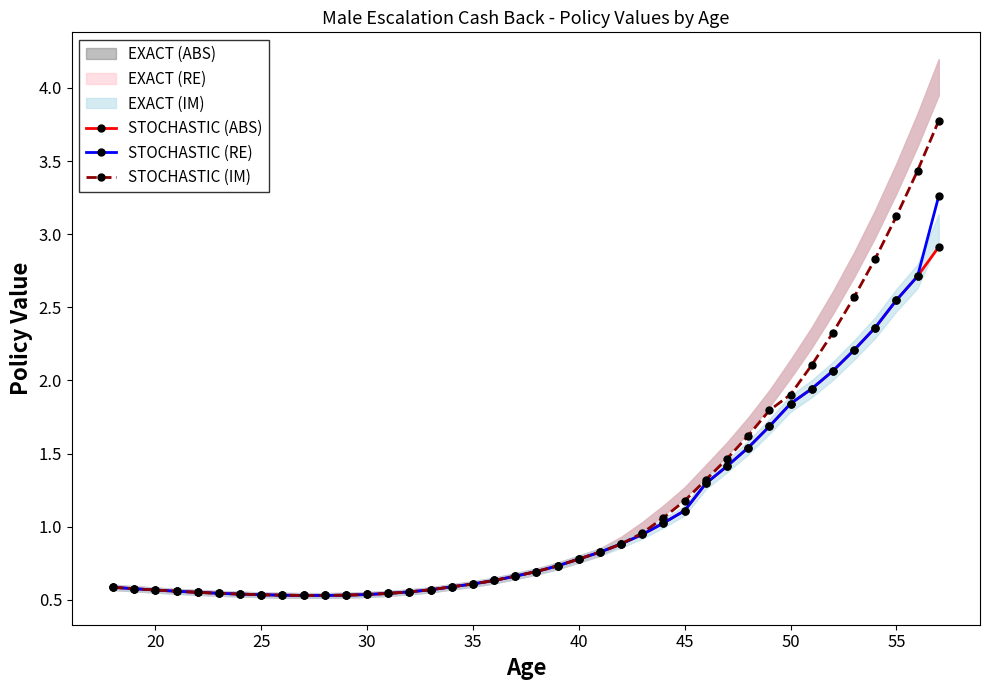

True or false: STOCHASTIC (RE) has a value of 1.1 at 45.

True